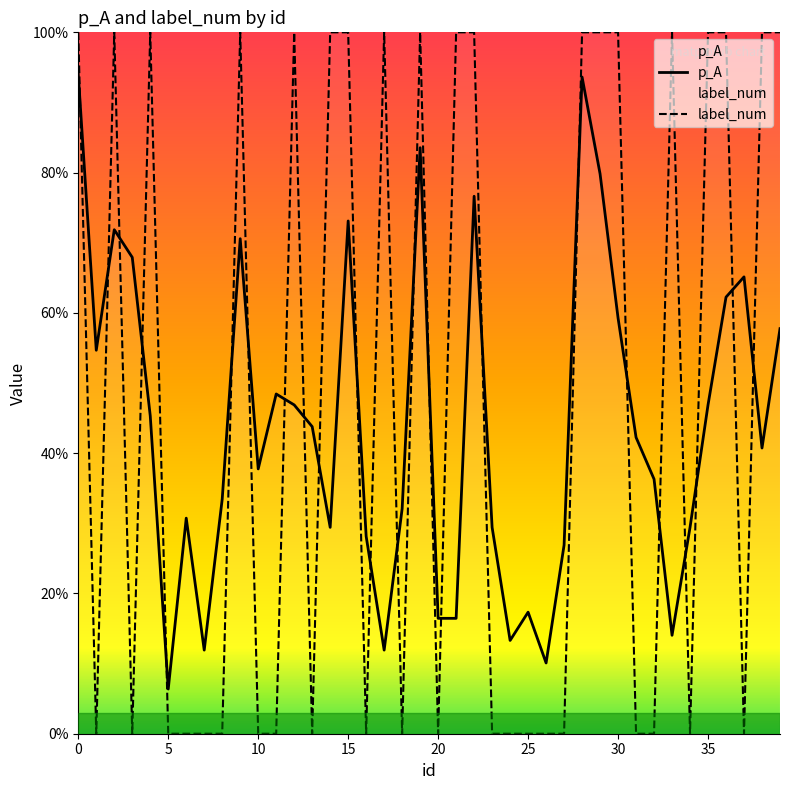

What are all the series names shown in the legend?

p_A, label_num